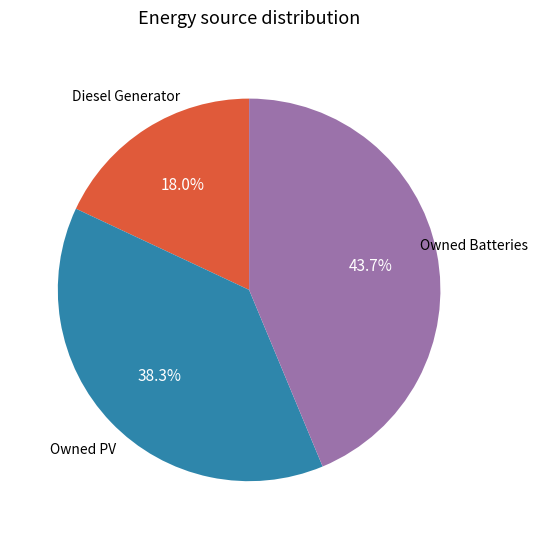

Is there a majority slice in this chart?

No